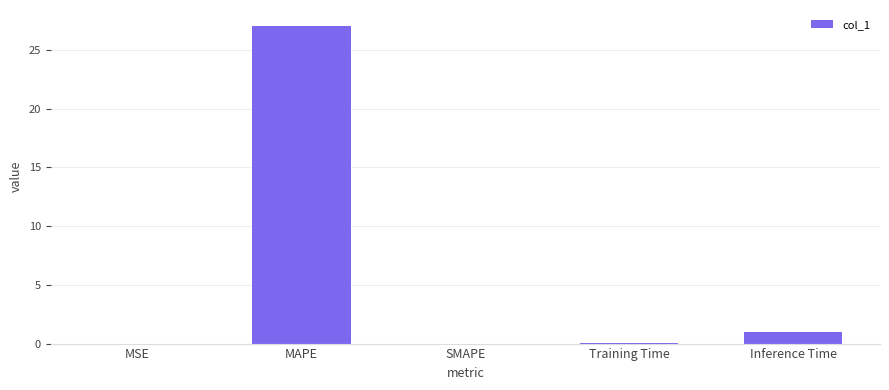

True or false: the data shows 0.0 at MSE.

True